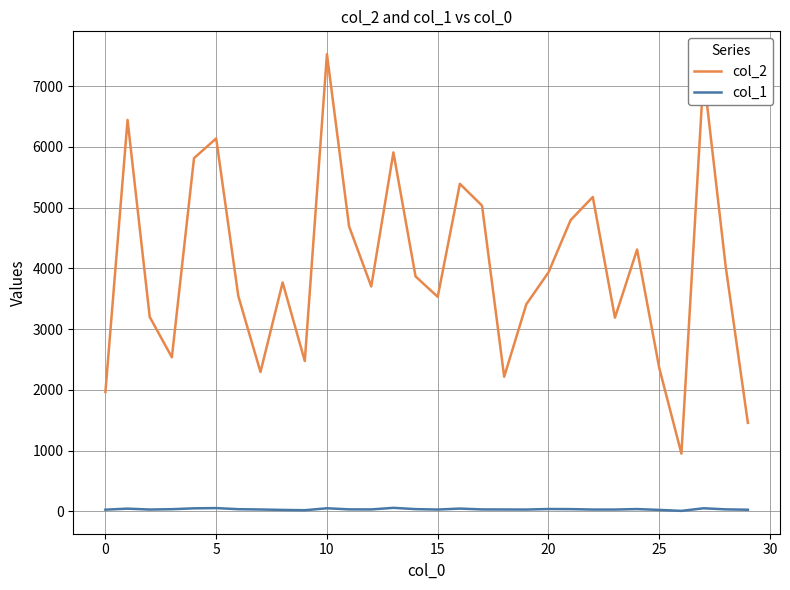

Does the chart display data point markers on the line(s)?

No